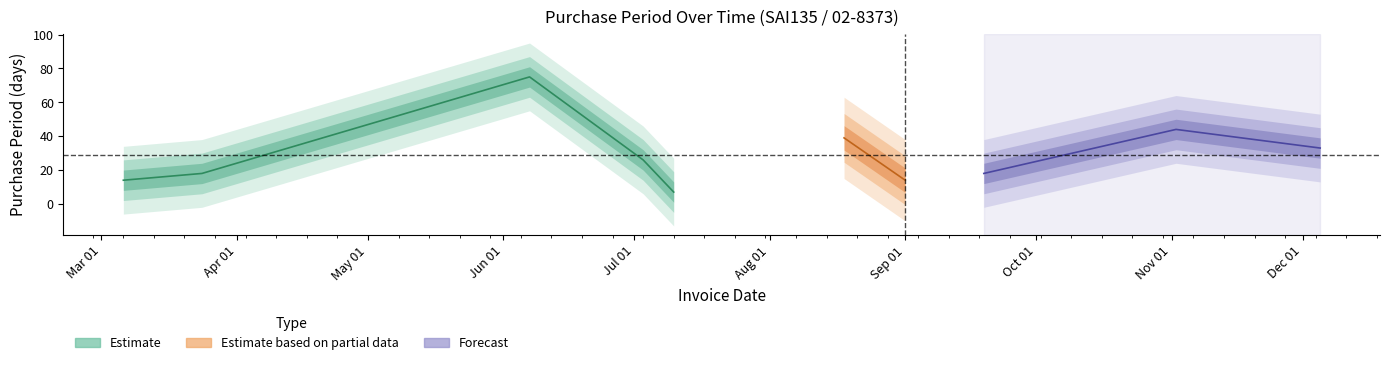

The value at 2017-03-24 is 28. True or false?

False